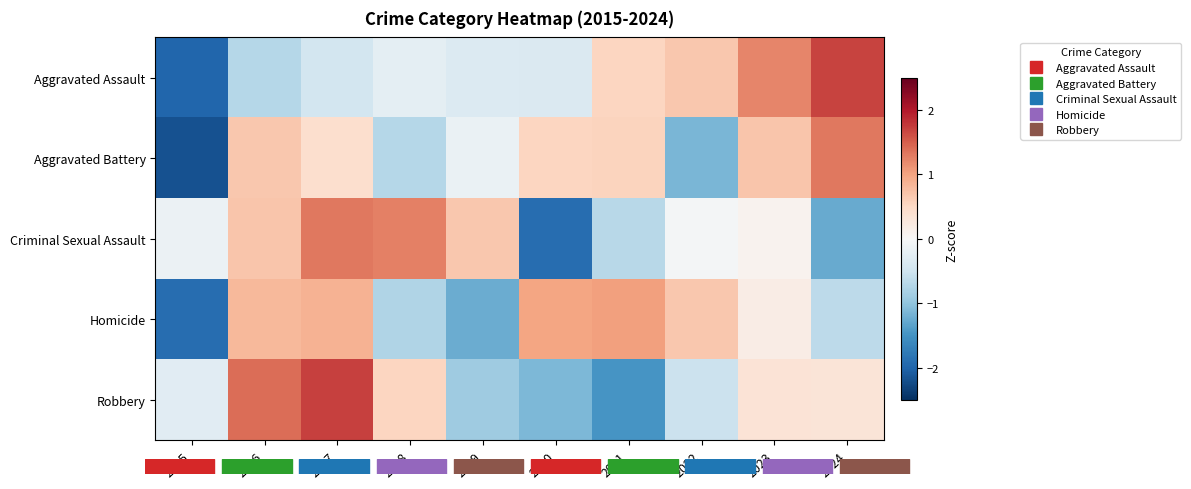

Which series changed the most between 2017 and 2022?

Robbery